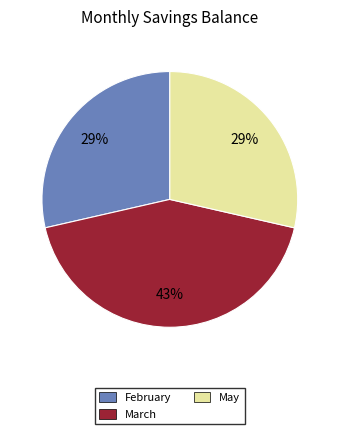

How many slices are in this pie chart?

3